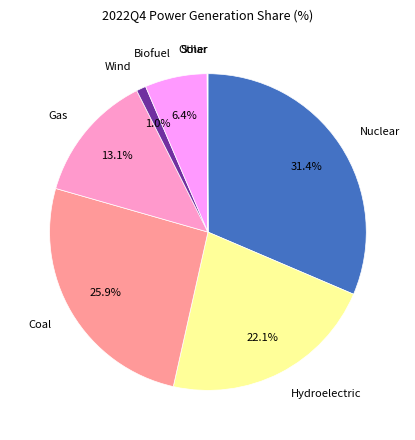

Combined, do Wind and Nuclear account for over 50%?

No